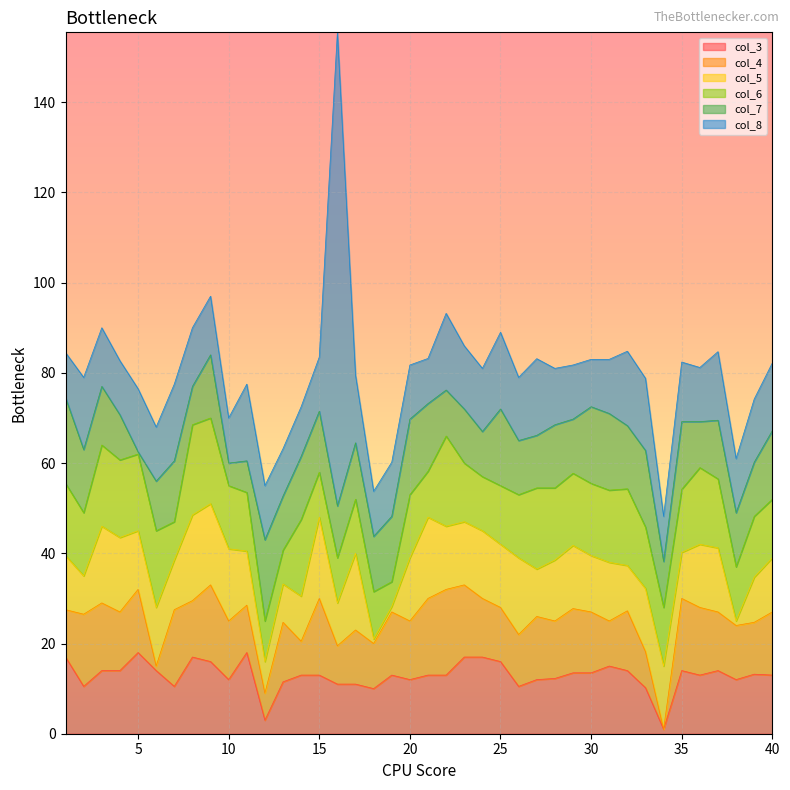

Between 31 and 38, which series saw the biggest shift?

col_5